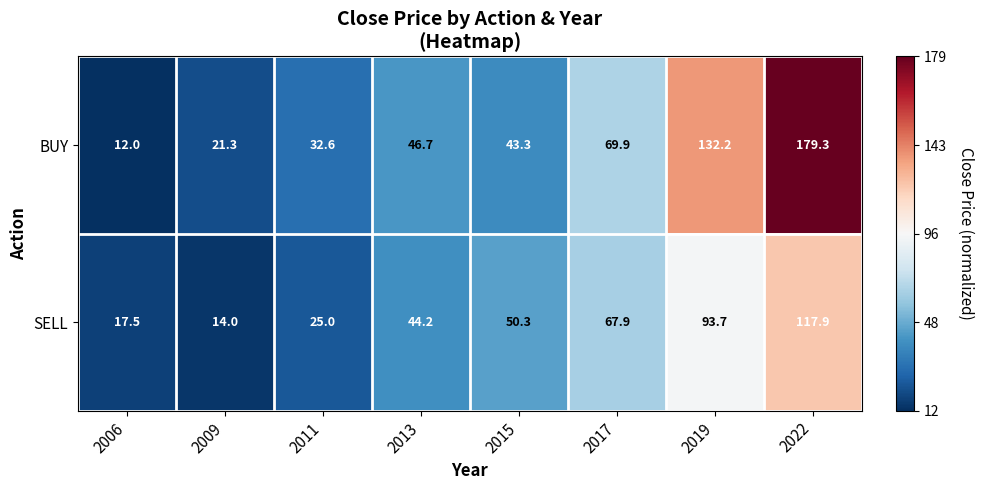

Which series has the widest spread of values?

BUY